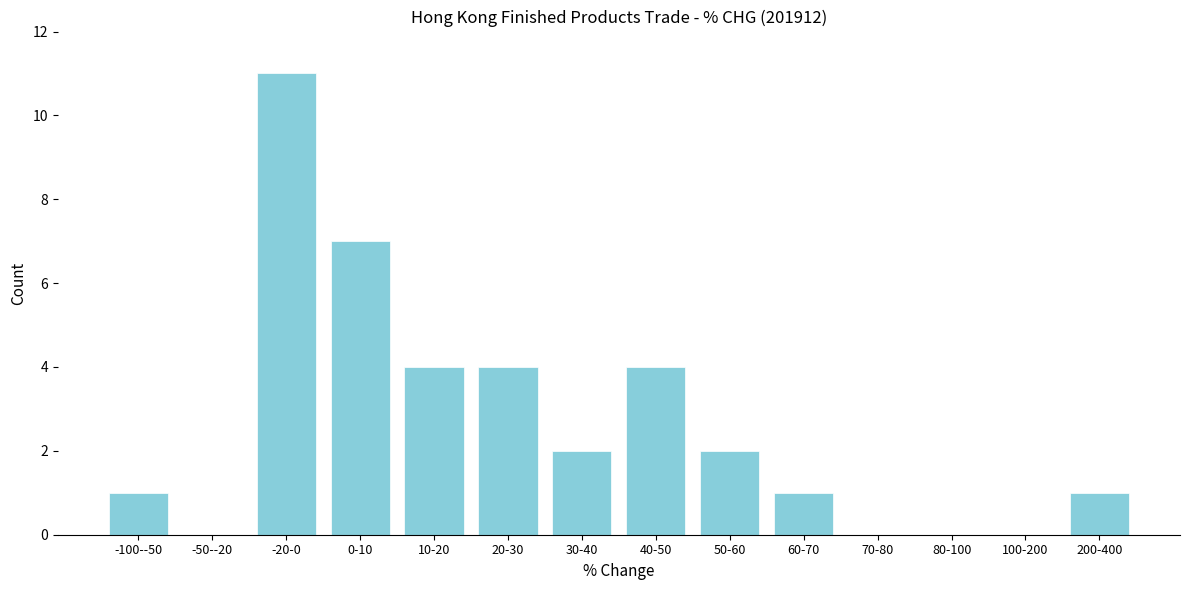

Reading left to right, list all the values displayed in this chart.

-100--50=1	-50--20=0	-20-0=11	0-10=7	10-20=4	20-30=4	30-40=2	40-50=4	50-60=2	60-70=1	70-80=0	80-100=0	100-200=0	200-400=1